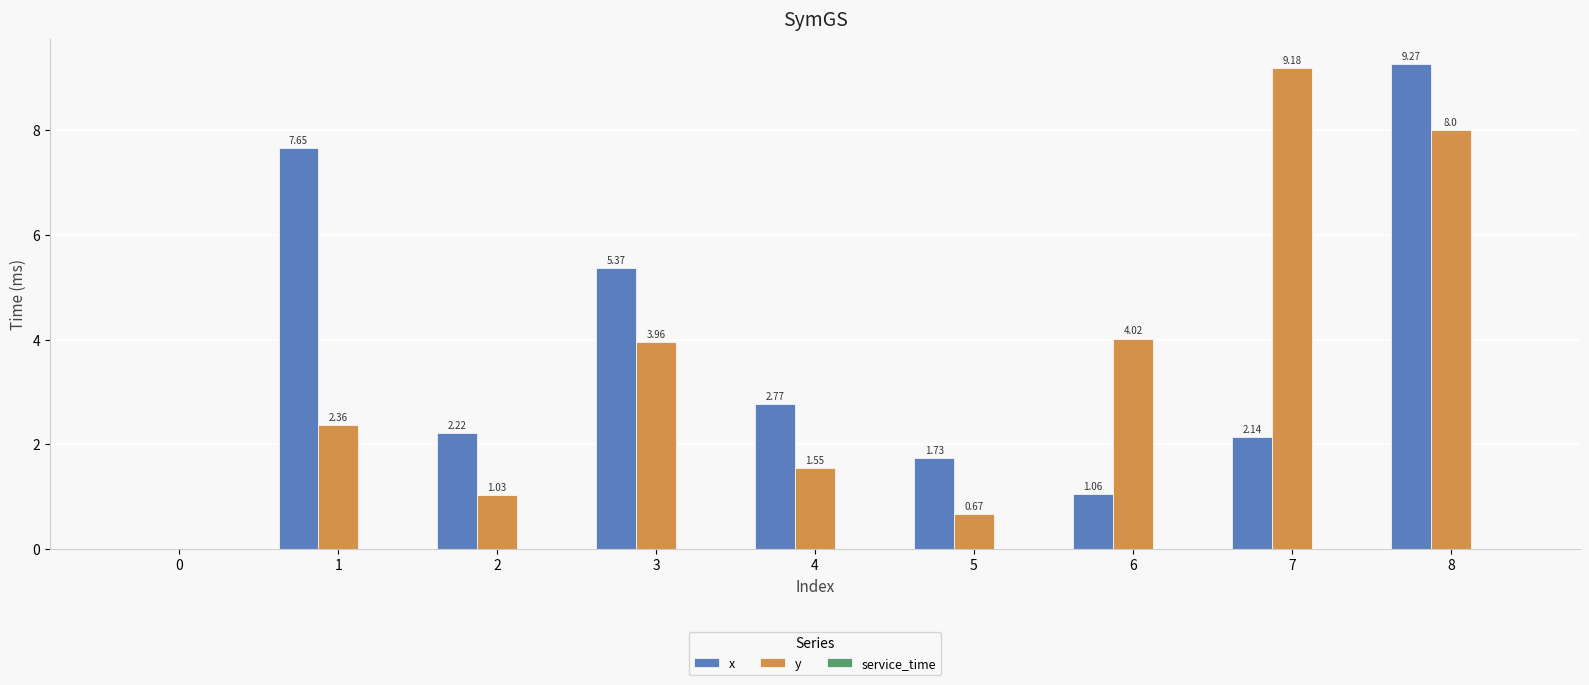

Which series has the largest total across all categories?

x